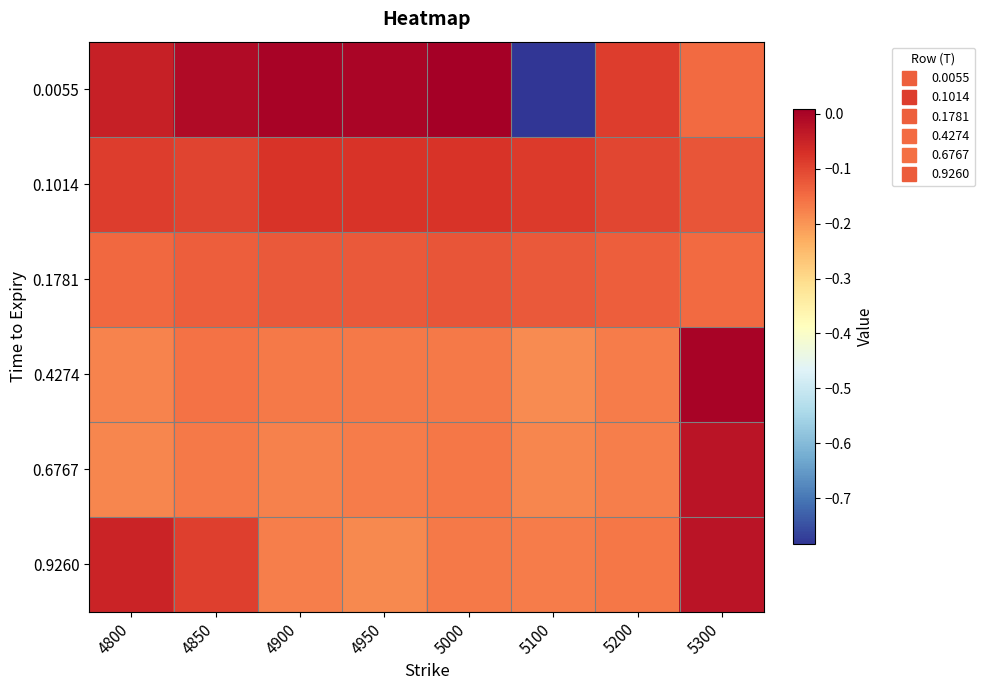

Reading left to right, what are all the values shown in this chart?

0.0055: 4800=-0.0	4850=-0.0	4900=0.0	4950=-0.0	5000=0.0	5100=-0.8	5200=-0.1	5300=-0.1
0.1014: 4800=-0.1	4850=-0.1	4900=-0.1	4950=-0.1	5000=-0.1	5100=-0.1	5200=-0.1	5300=-0.1
0.1781: 4800=-0.1	4850=-0.1	4900=-0.1	4950=-0.1	5000=-0.1	5100=-0.1	5200=-0.1	5300=-0.1
0.4274: 4800=-0.2	4850=-0.2	4900=-0.2	4950=-0.2	5000=-0.2	5100=-0.2	5200=-0.2	5300=-0.0
0.6767: 4800=-0.2	4850=-0.2	4900=-0.2	4950=-0.2	5000=-0.2	5100=-0.2	5200=-0.2	5300=-0.0
0.9260: 4800=-0.1	4850=-0.1	4900=-0.2	4950=-0.2	5000=-0.2	5100=-0.2	5200=-0.2	5300=-0.0